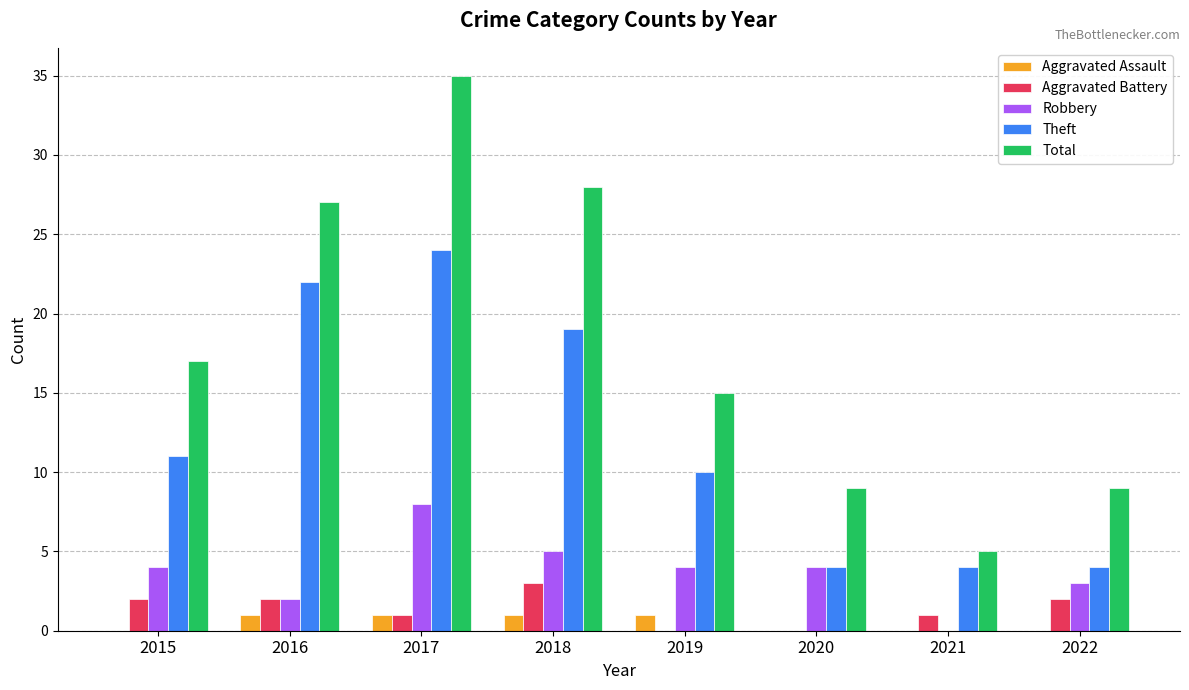

Reading left to right, what are all the values shown in this chart?

Aggravated Assault: 2015=0	2016=1	2017=1	2018=1	2019=1	2020=0	2021=0	2022=0
Aggravated Battery: 2015=2	2016=2	2017=1	2018=3	2019=0	2020=0	2021=1	2022=2
Robbery: 2015=4	2016=2	2017=8	2018=5	2019=4	2020=4	2021=0	2022=3
Theft: 2015=11	2016=22	2017=24	2018=19	2019=10	2020=4	2021=4	2022=4
Total: 2015=17	2016=27	2017=35	2018=28	2019=15	2020=9	2021=5	2022=9